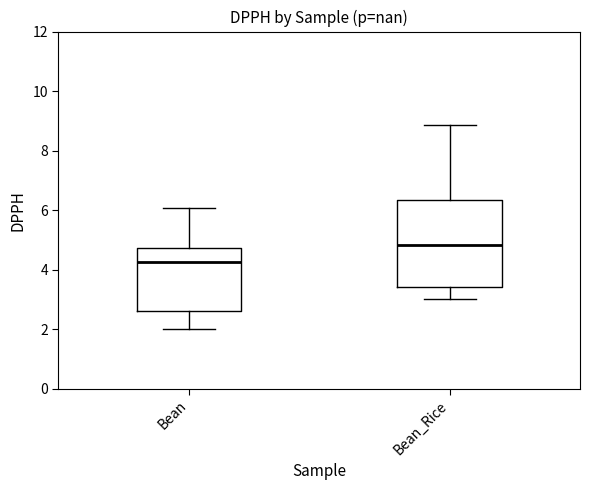

Reading left to right, transcribe this box plot: for each box, give where its median line is, the range the box spans, and where its two whiskers end, as read against the y-axis. The values are not printed on the chart, so give them approximately, as read against the axis.

Bean: median 4.2, box 2.6 to 4.8, whiskers 2.0 to 6.0
Bean_Rice: median 4.8, box 3.4 to 6.4, whiskers 3.0 to 8.8